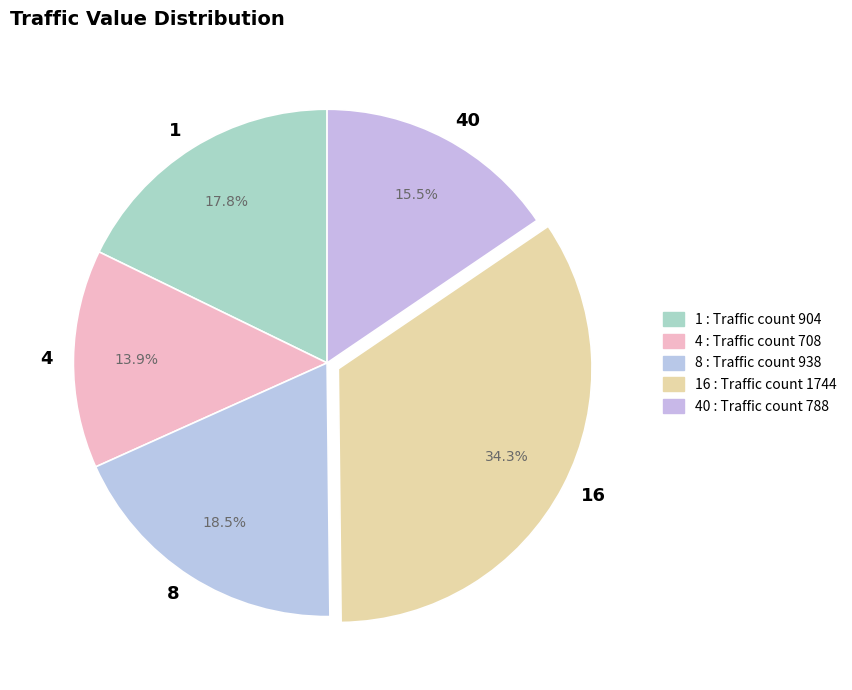

Between 8 and 4, which is larger?

8